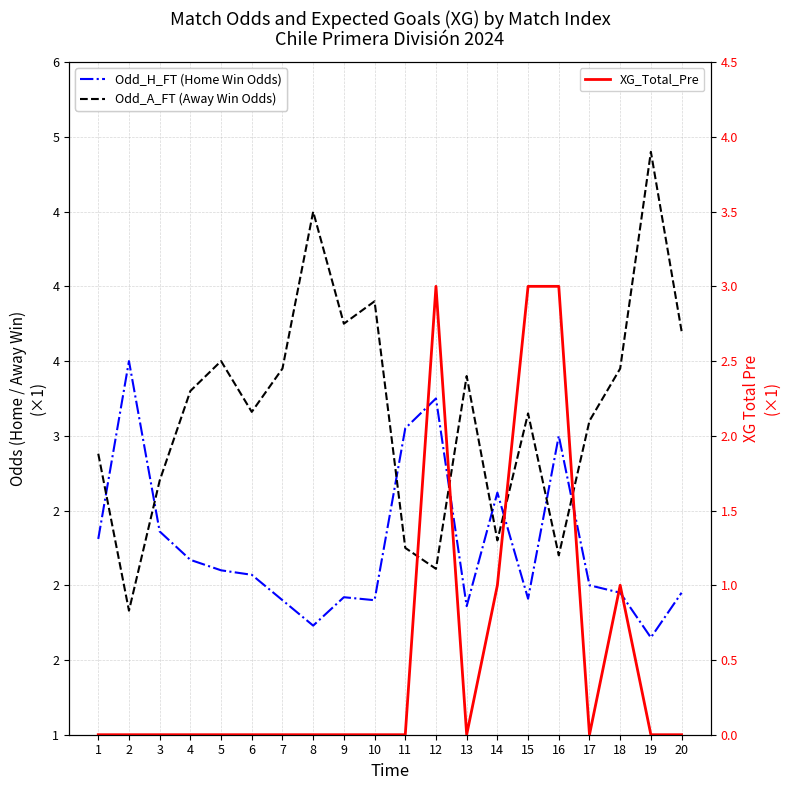

Between 2 and 5, which is larger?

2